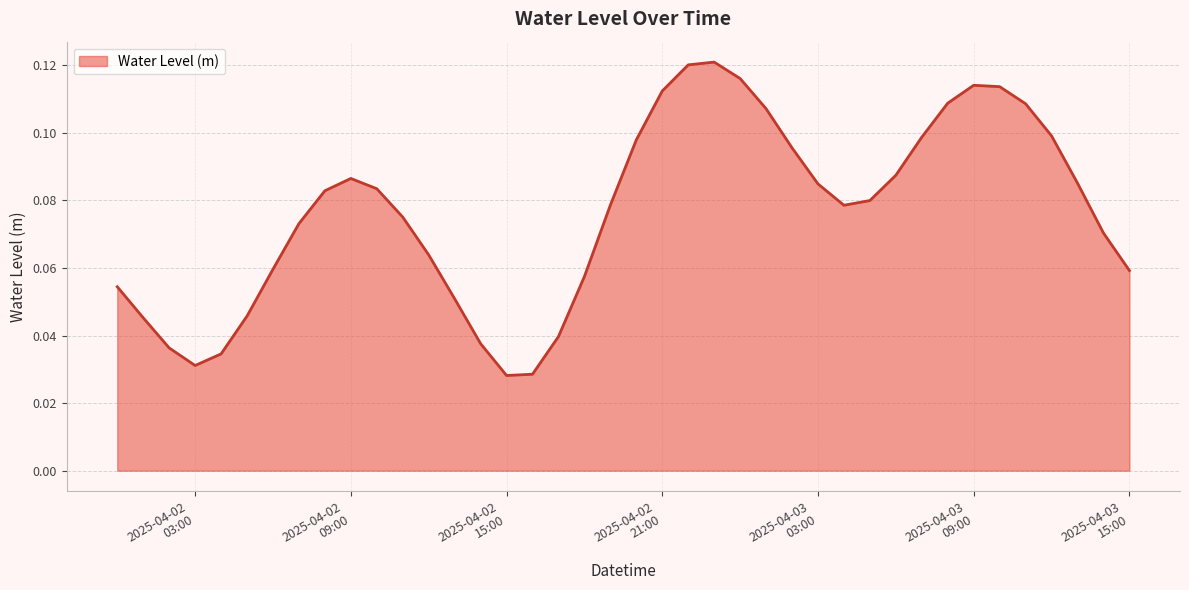

Where is the first local maximum?

2025-04-02
09:00